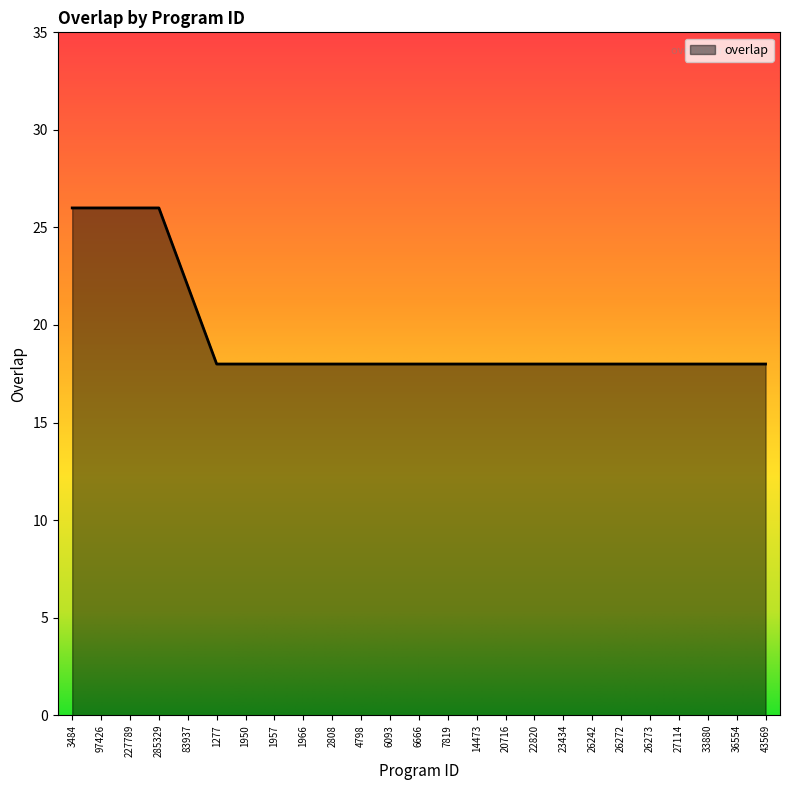

What is the minimum value shown in the chart?

18